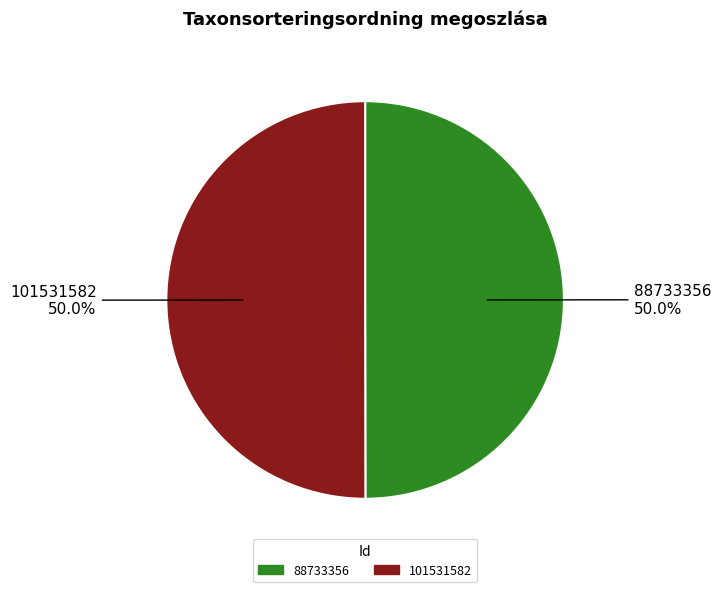

Approximately how many times larger is the value at 88733356 compared to 101531582?

1.0